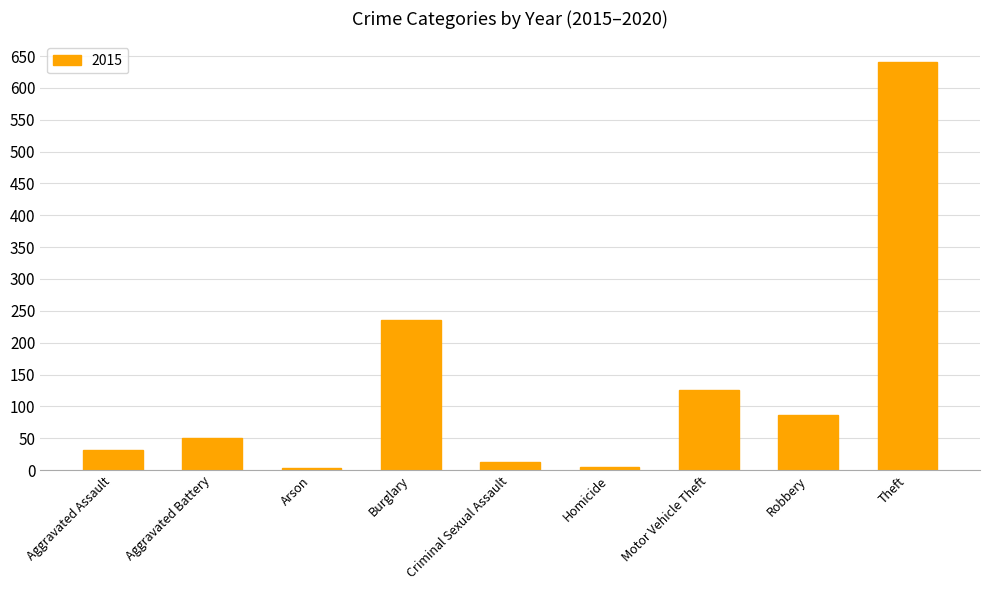

What is the label of the 7th bar from the right?

Arson